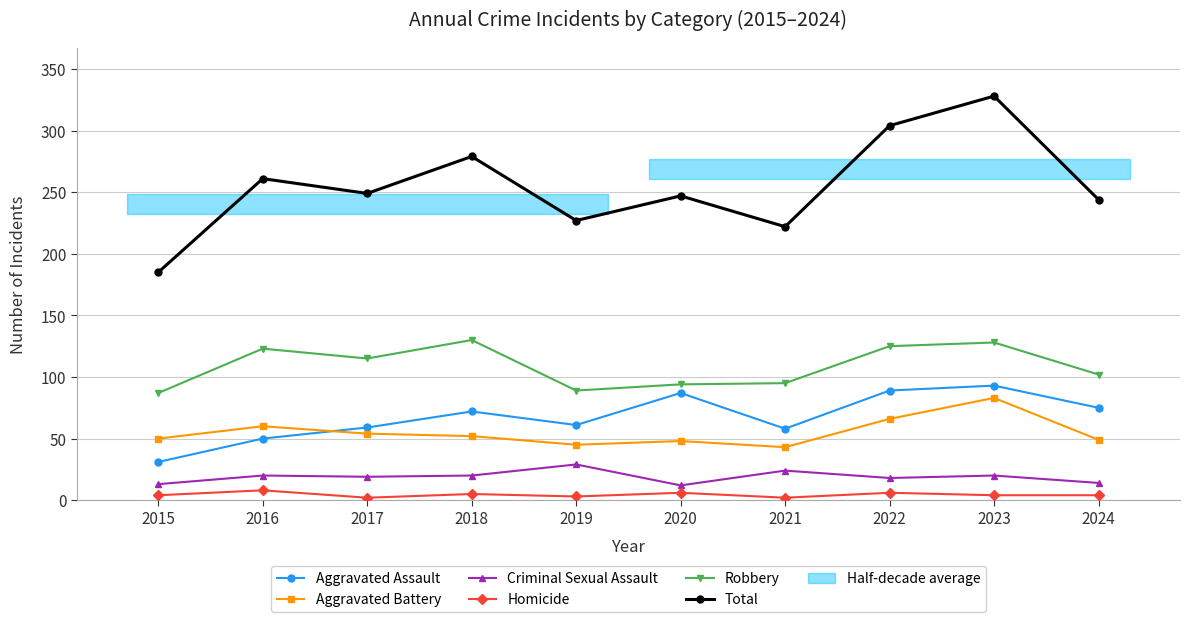

Where is Total nearest to the value 256?

2016